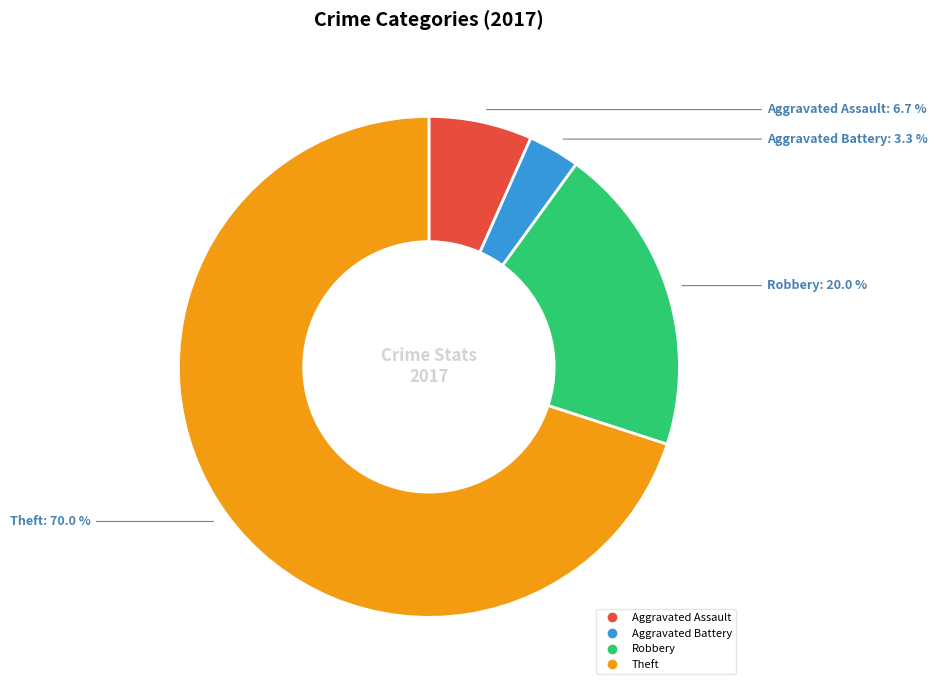

How many segments does this pie chart have?

4